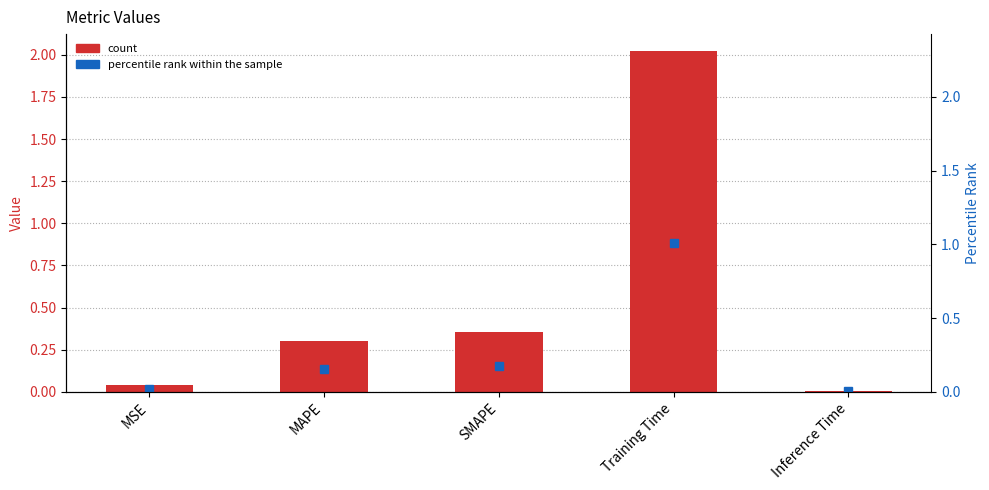

Reading left to right, list all the values displayed in this chart.

col_1: 0.0	0.3	0.4	2.0	0.0
percentile rank within the sample: 0.0	0.2	0.2	1.0	0.0